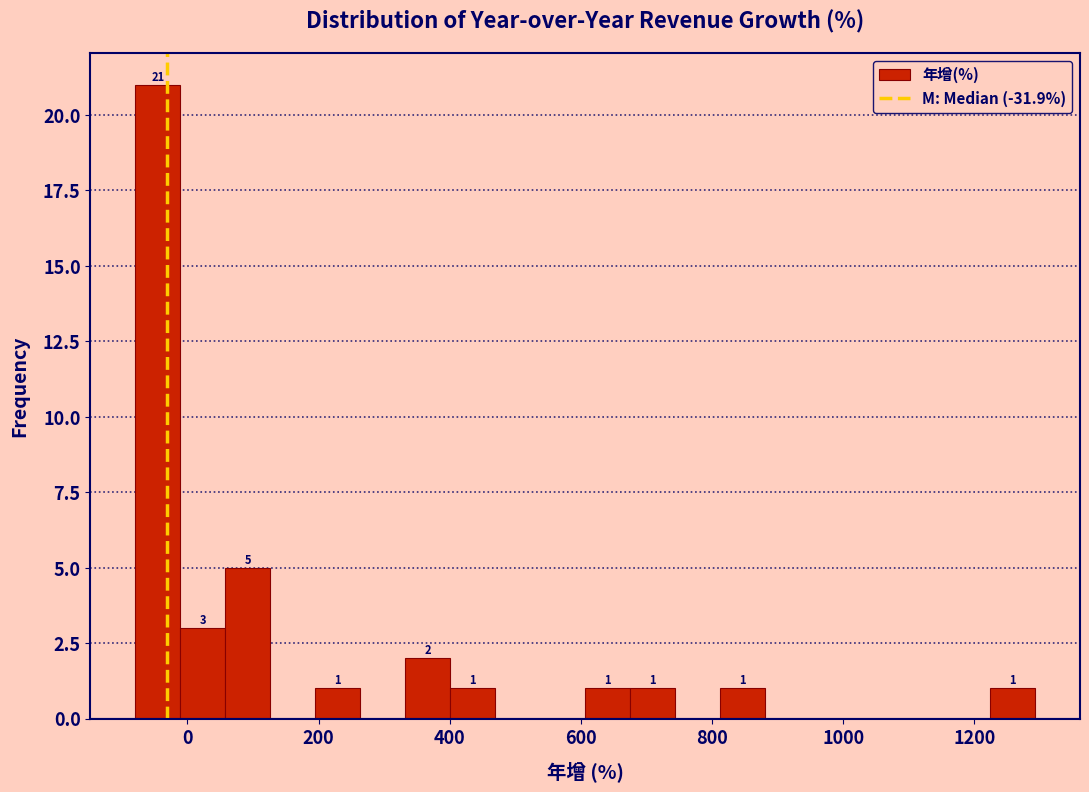

Around what value on the x-axis is the tallest bar? Give the approximate position of its centre, as read against the axis.

-40